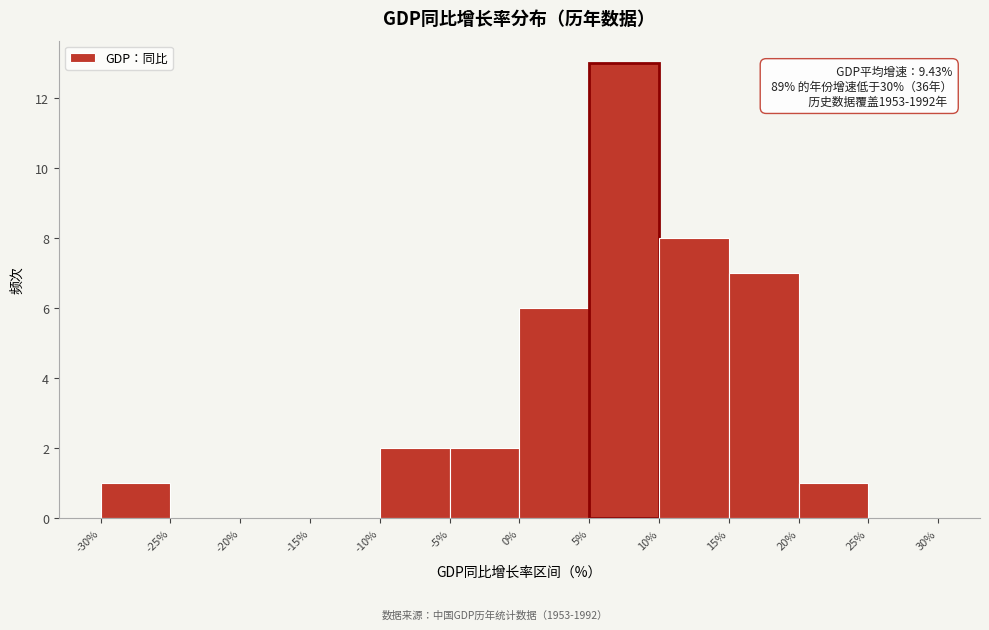

Which range on the x-axis has the tallest bar?

5% to 10%